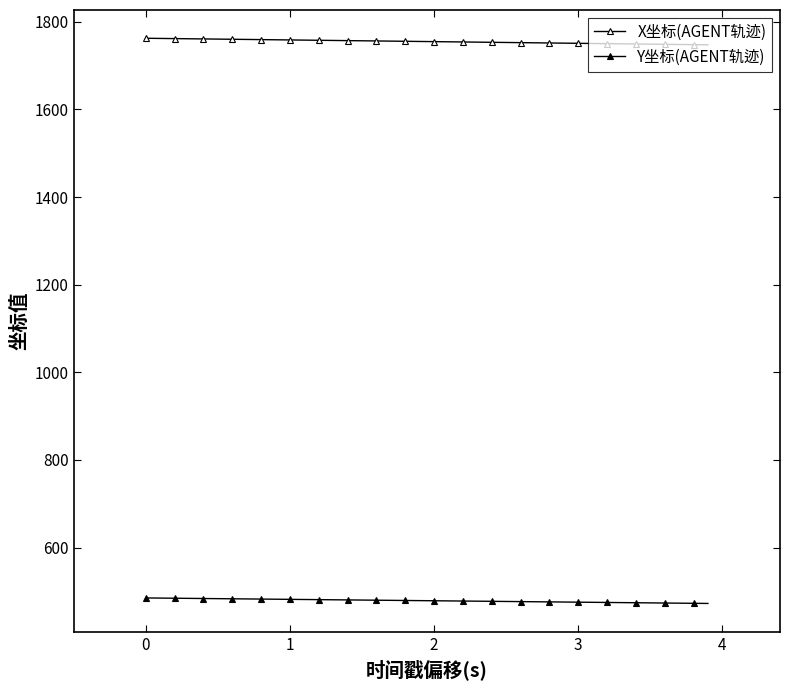

True or false: Y坐标(AGENT轨迹) and X坐标(AGENT轨迹) intersect in this chart.

False